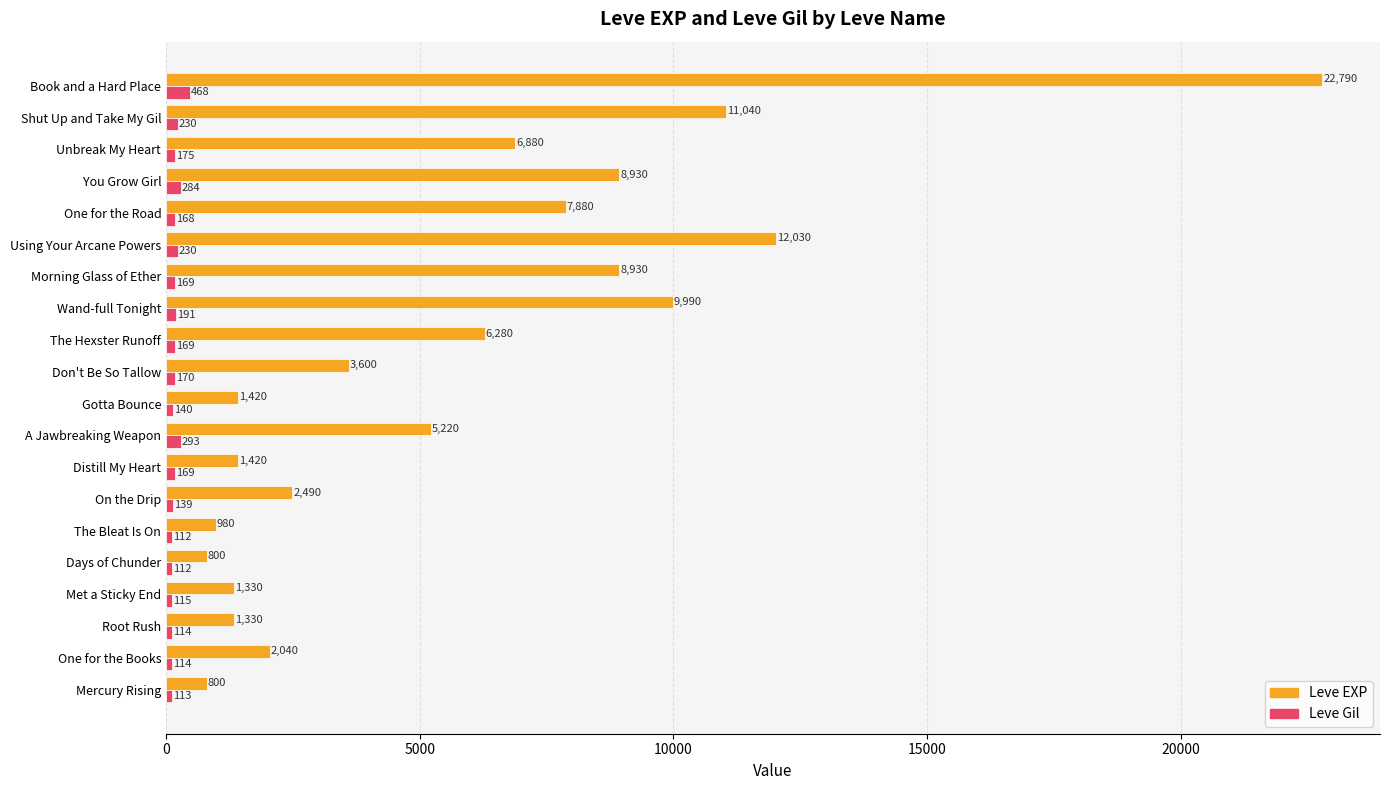

True or false: Leve EXP has a value of 6083 at Don't Be So Tallow.

False